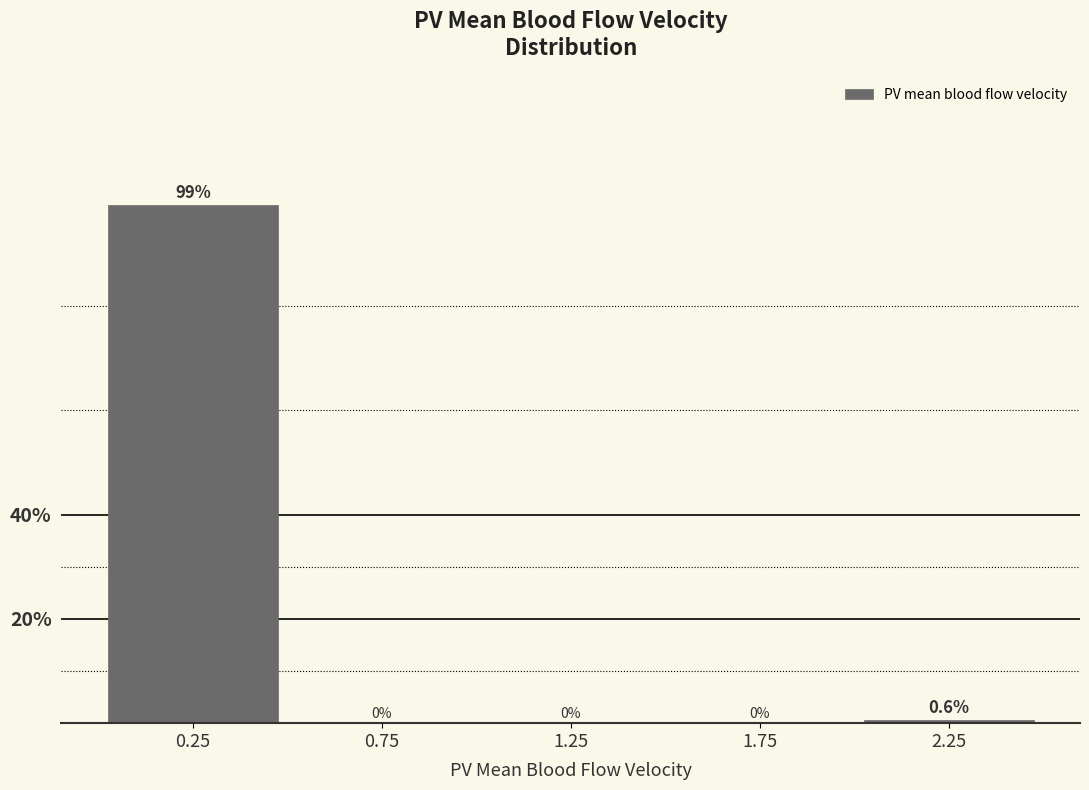

Reading left to right, transcribe this chart: for each bar, give the range it covers on the x-axis and its height.

0.0 to 0.5: 99.4
0.5 to 1.0: 0.0
1.0 to 1.5: 0.0
1.5 to 2.0: 0.0
2.0 to 2.5: 0.6